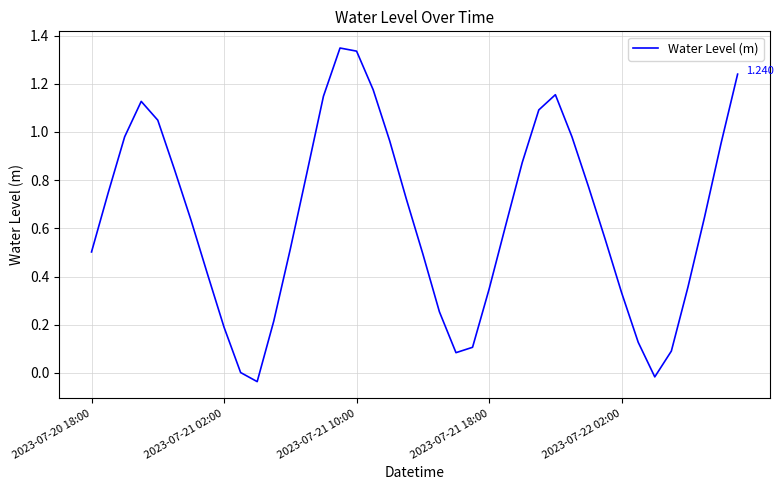

How many points are higher than both their immediate neighbors (excluding endpoints)?

3